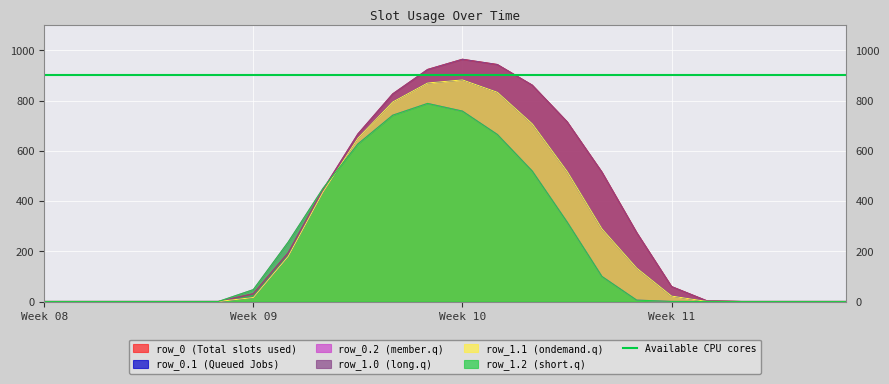

The row_1.1 series shows 0.0 at 4. True or false?

True